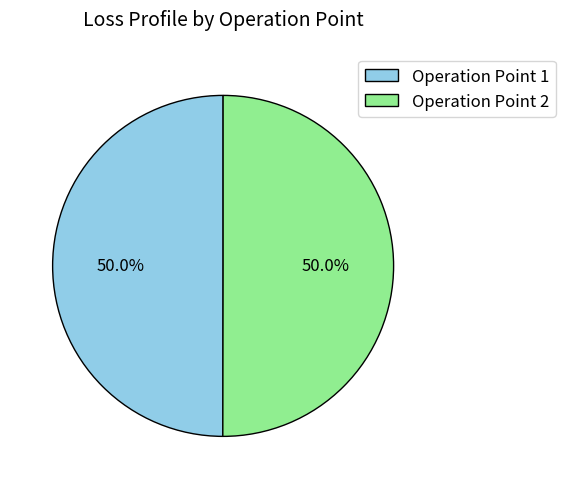

What percentage do Operation Point 1 and Operation Point 2 together represent?

100.0%